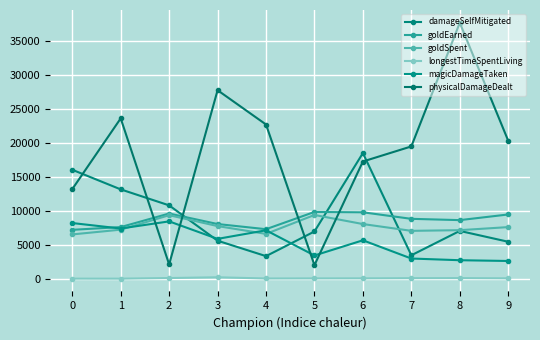

Which label corresponds to the smallest value in the chart?

1